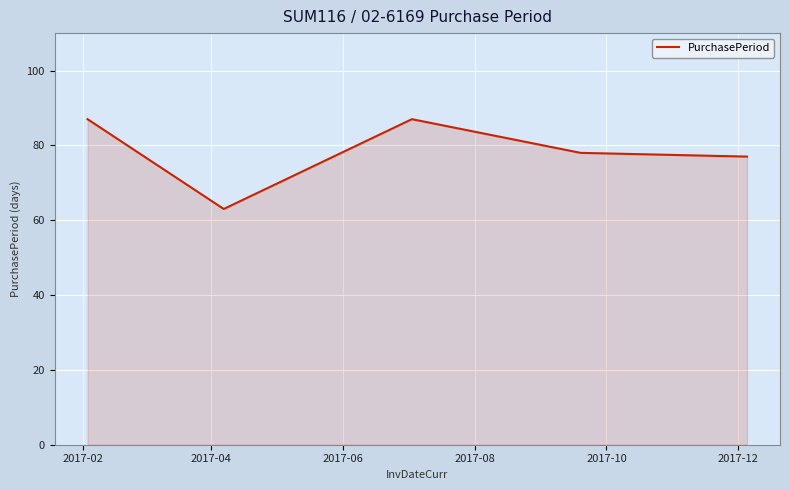

What is the minimum value shown in the chart?

63